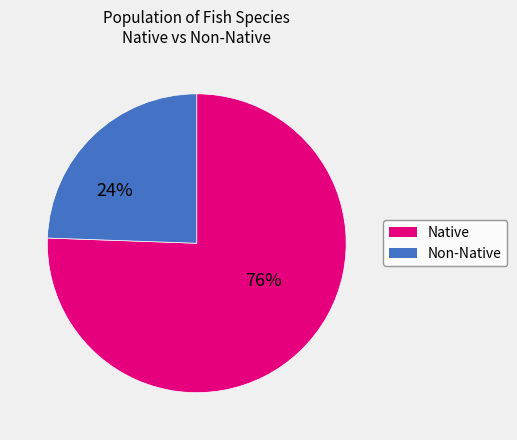

What percentage is the Non-Native slice, to the nearest percent?

24%